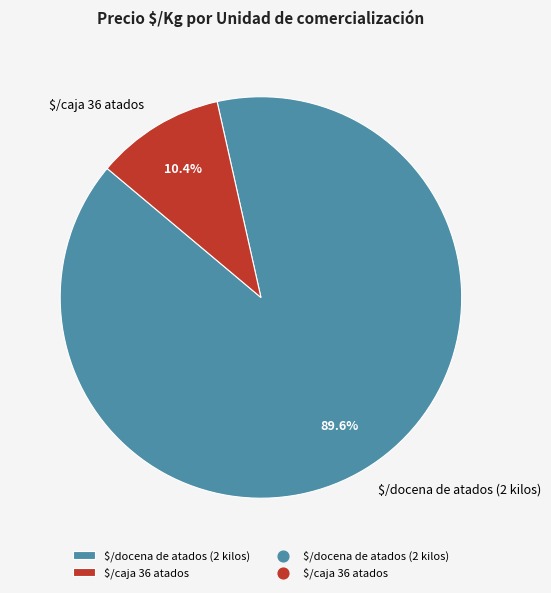

What is the smallest slice in the pie chart?

$/caja 36 atados